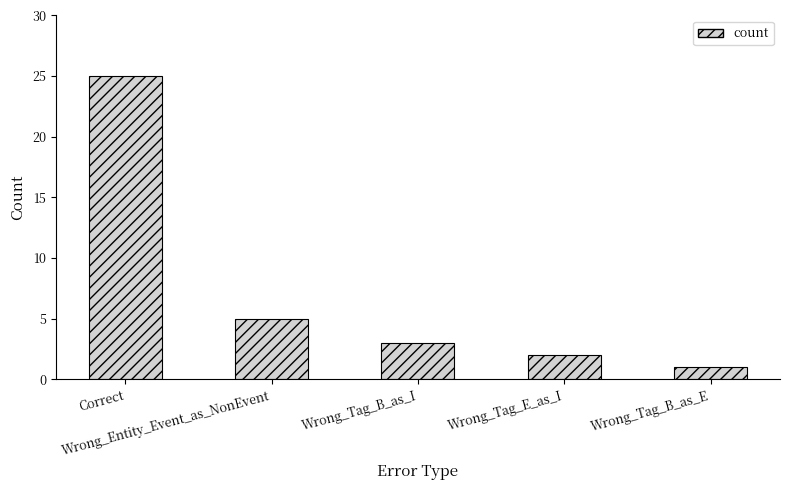

What is the change in value from Wrong_Tag_E_as_I to Wrong_Tag_B_as_E?

-1